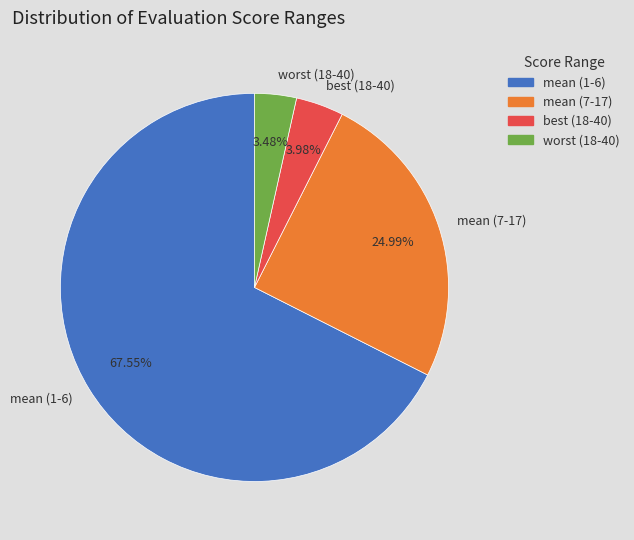

How many segments does this pie chart have?

4